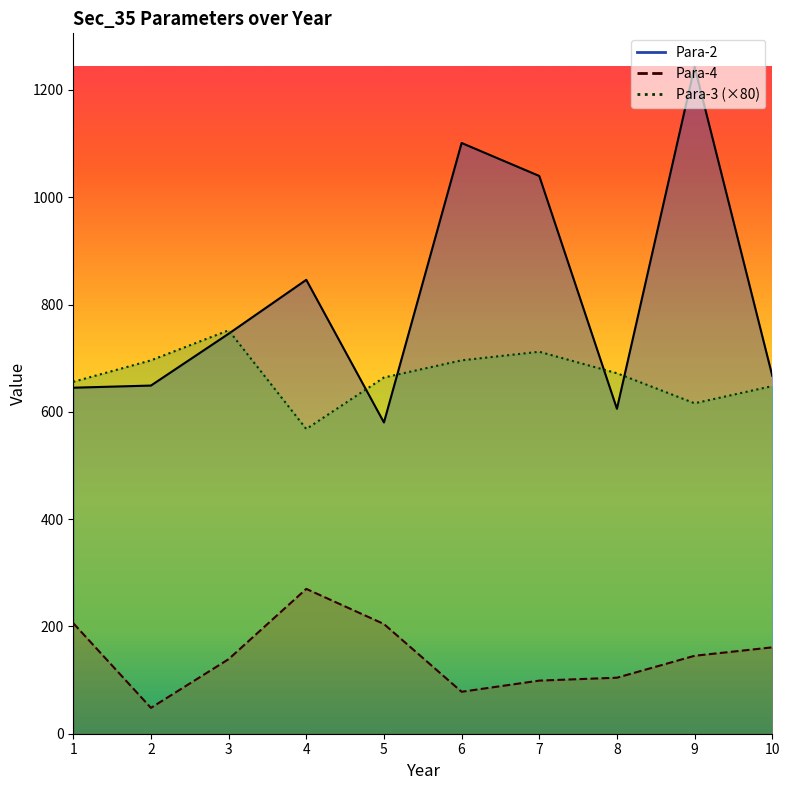

At which category does Para-3 reach its first local peak?

3